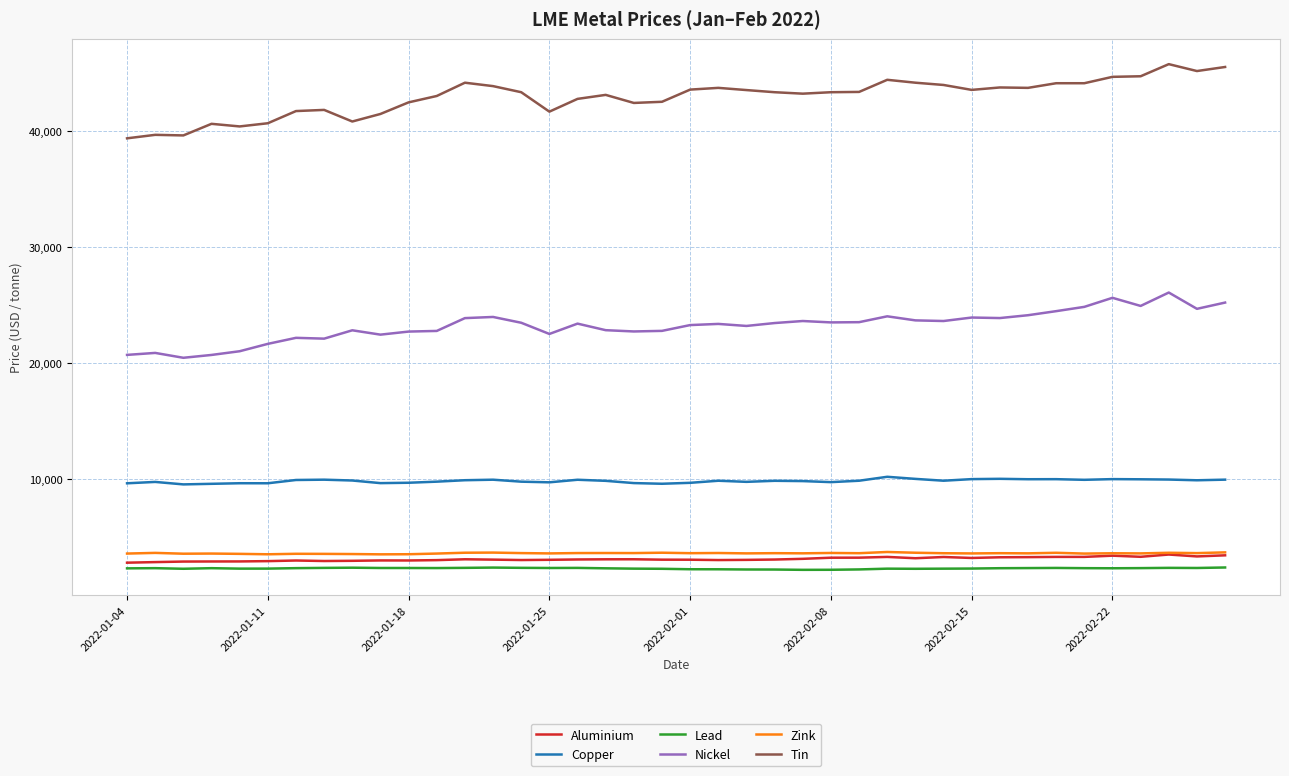

True or false: Tin and Lead cross at least once.

False